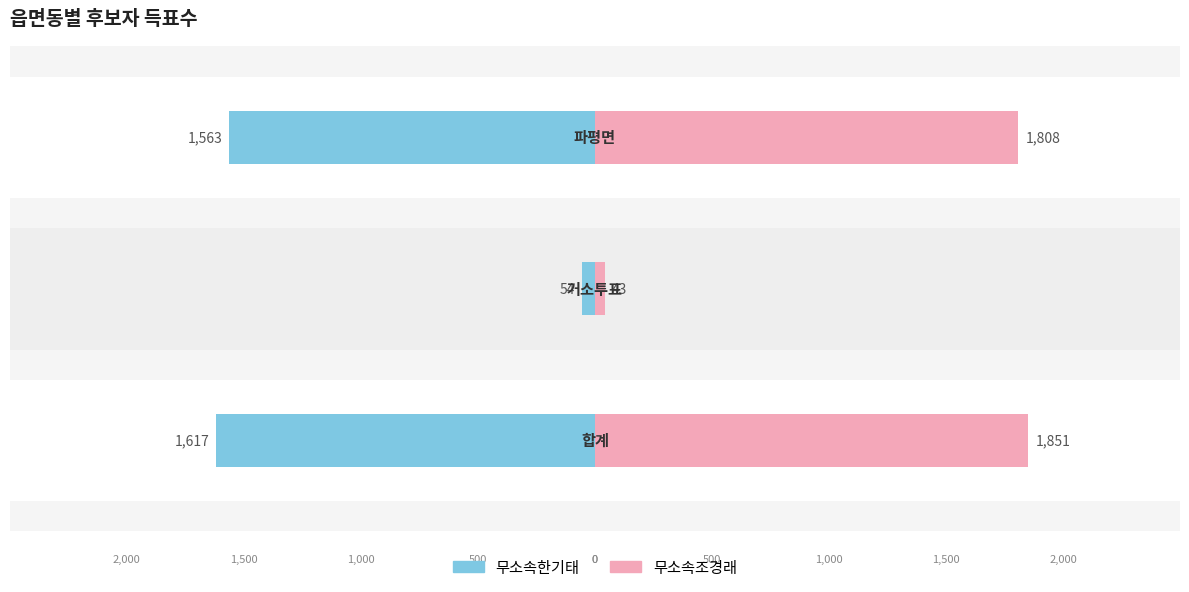

List the series in order of their peak value, lowest first.

무소속한기태, 무소속조경래